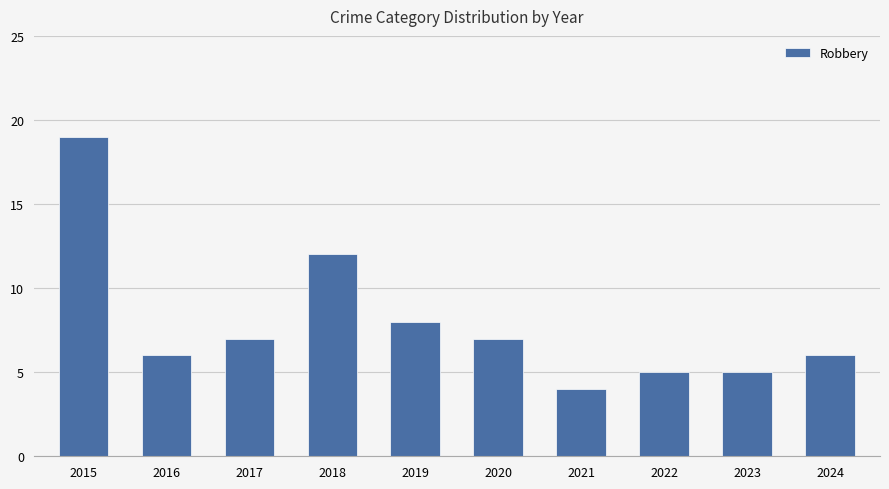

Is it true that the value at 2024 is 6?

True